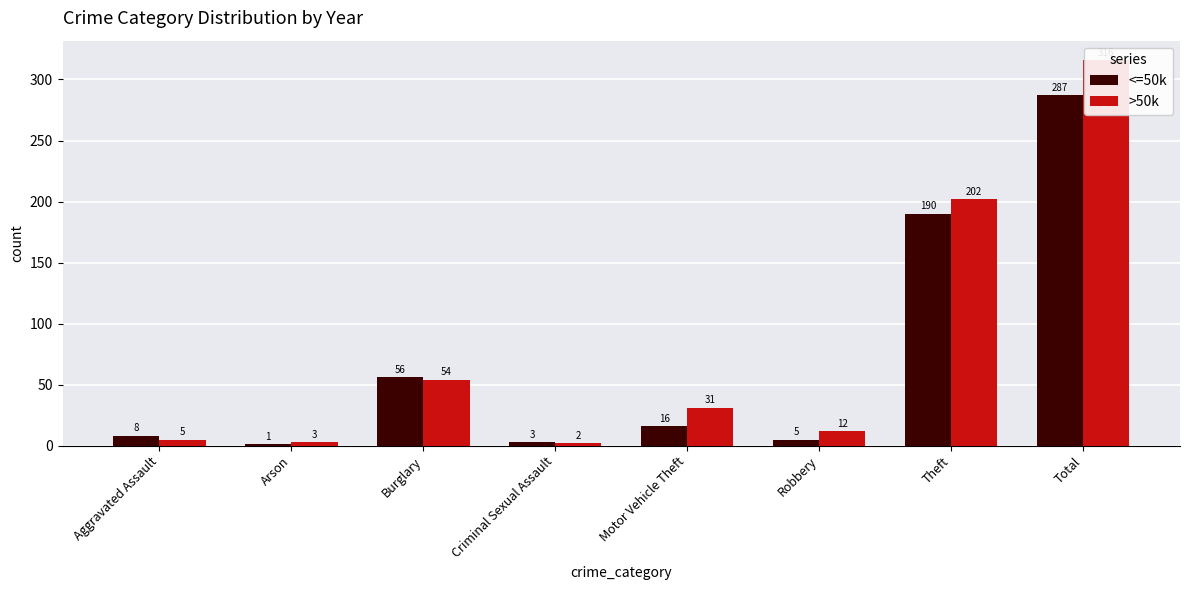

What is the label of the 1st bar from the left?

Aggravated Assault